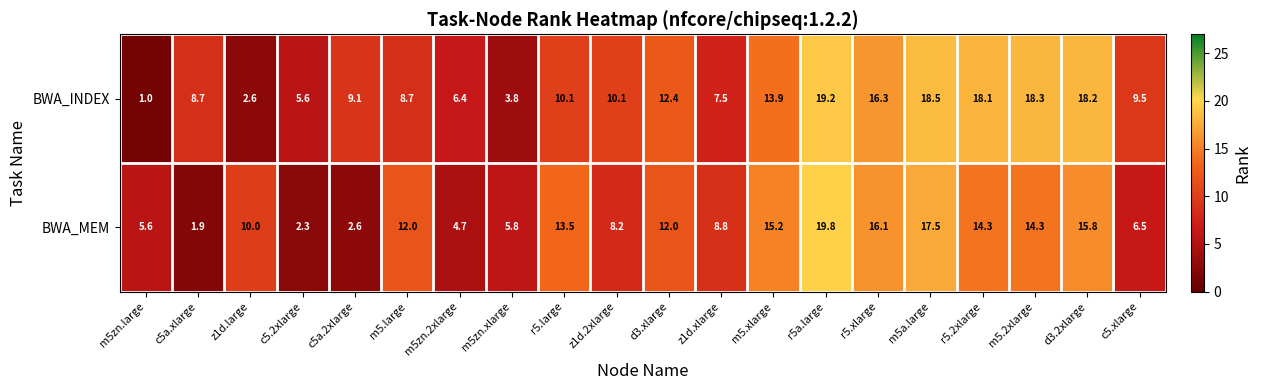

Which category has the lowest value in the BWA_INDEX series?

m5zn.large